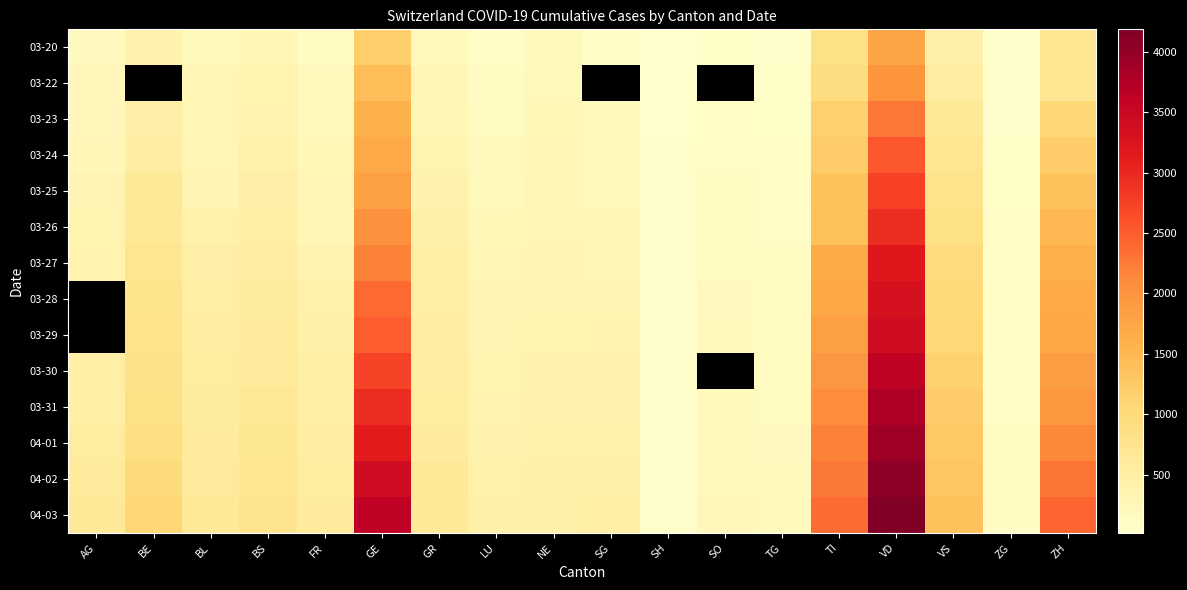

Which series has the largest total across all categories?

04-03